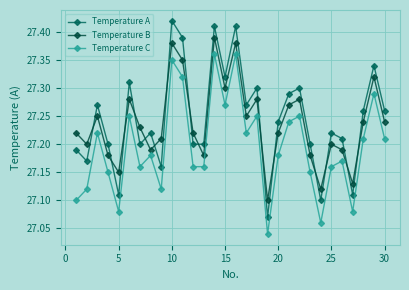

What is the value of the Temperature A point at the 13th from the left?

27.2